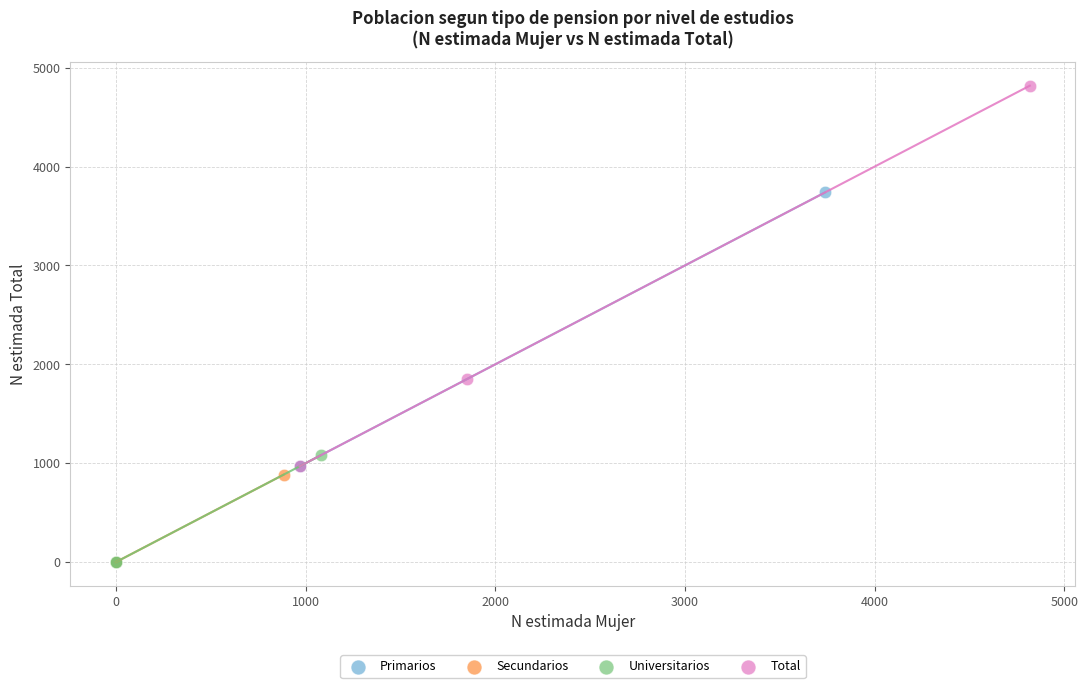

Which series reaches the maximum Y coordinate?

Total